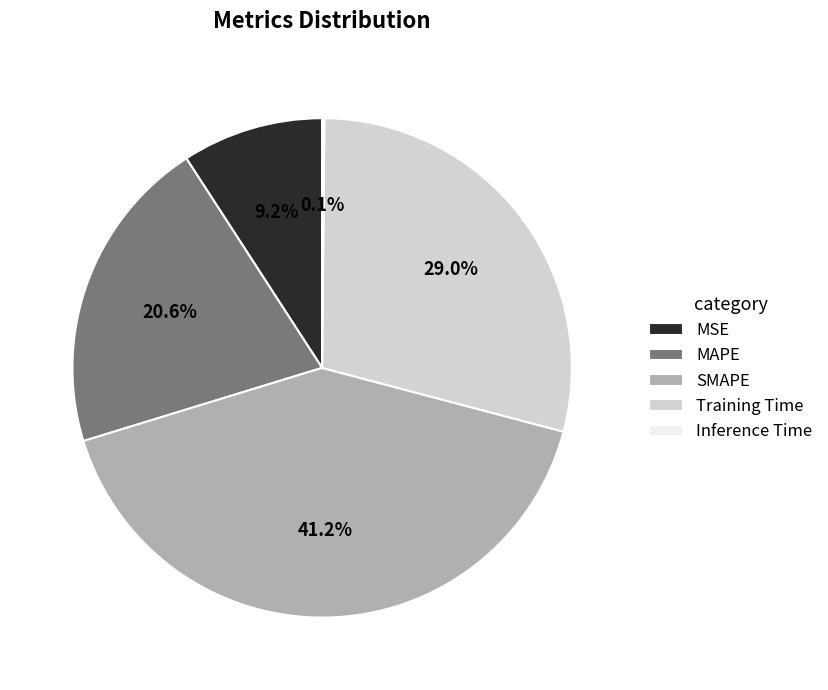

To the nearest percent, what is the difference between the MSE and SMAPE slice percentages?

32%